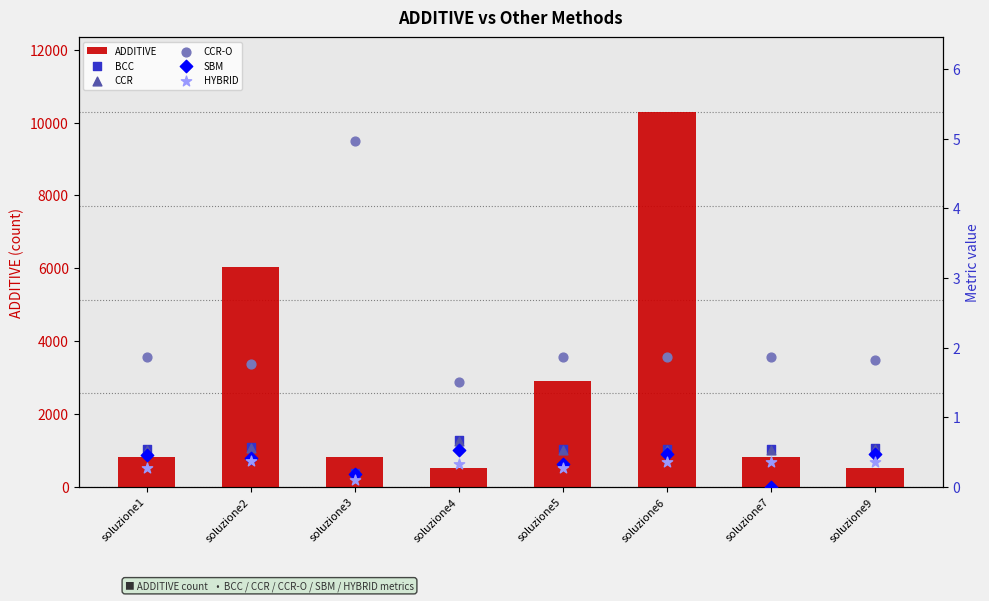

What is the total value across all series at soluzione3?

832.2